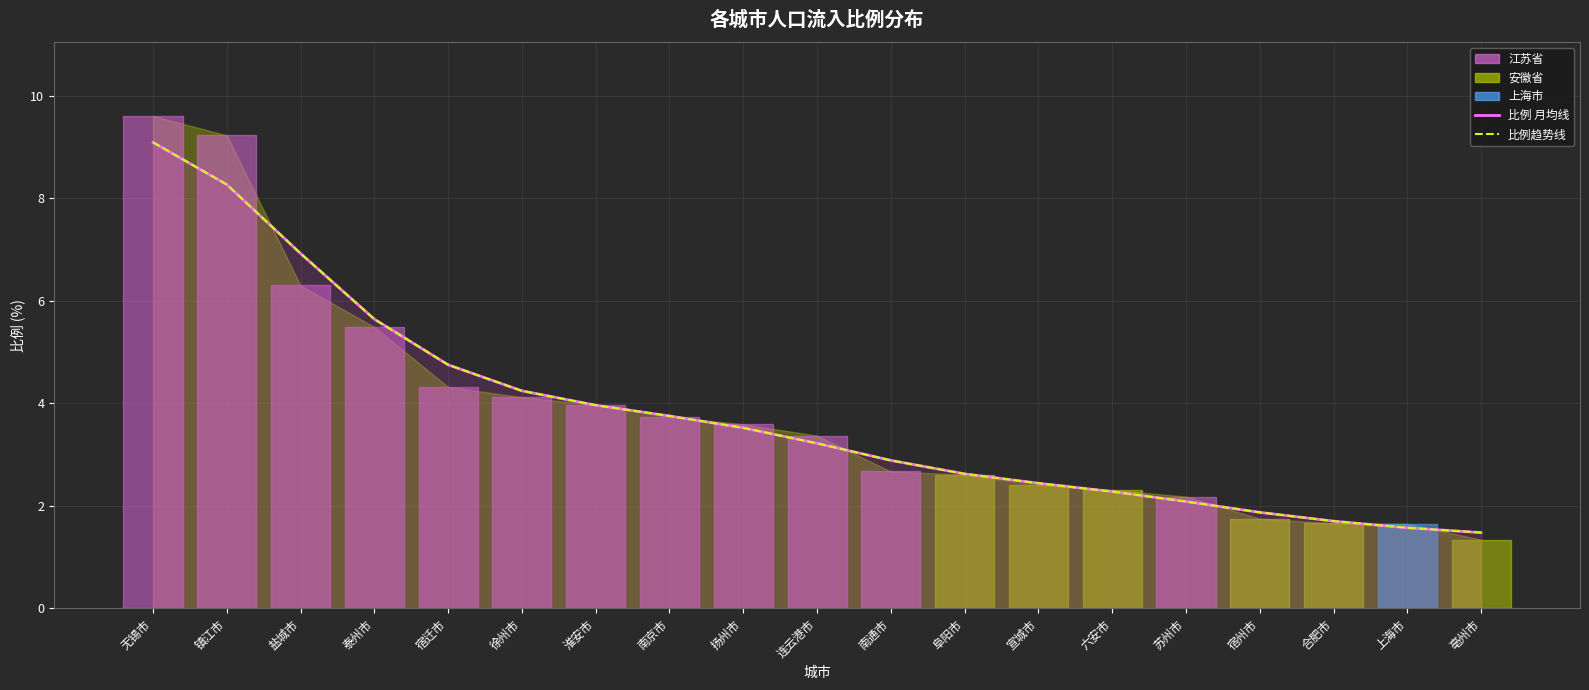

True or false: 比例 月均线 and 比例趋势线 cross at least once.

False